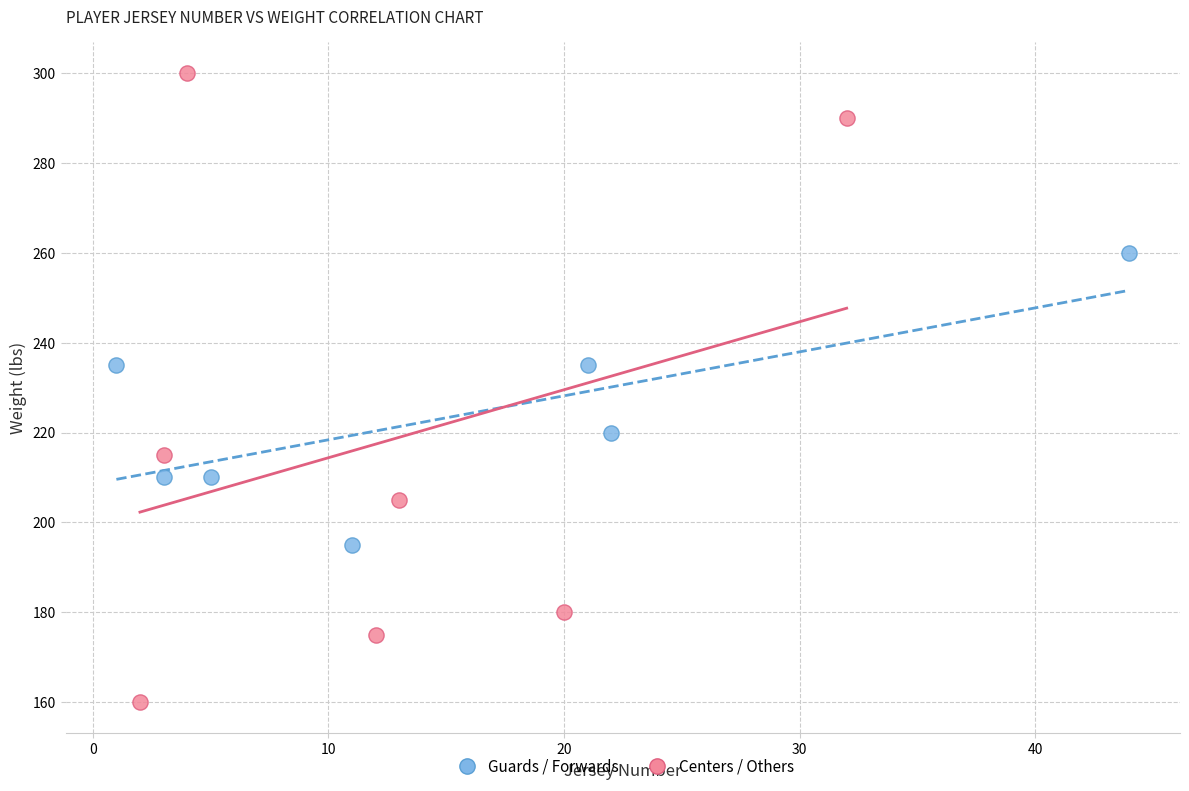

What are all the series names shown in the legend?

Guards / Forwards, Centers / Others